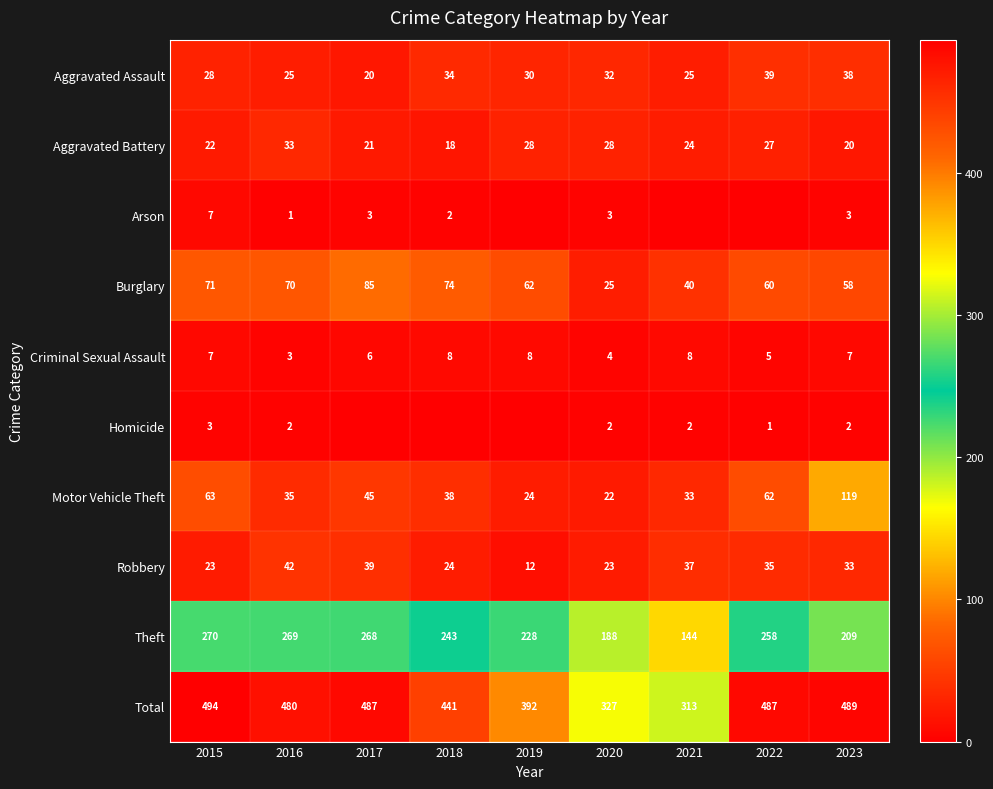

How many data points in Motor Vehicle Theft are less than 38?

4